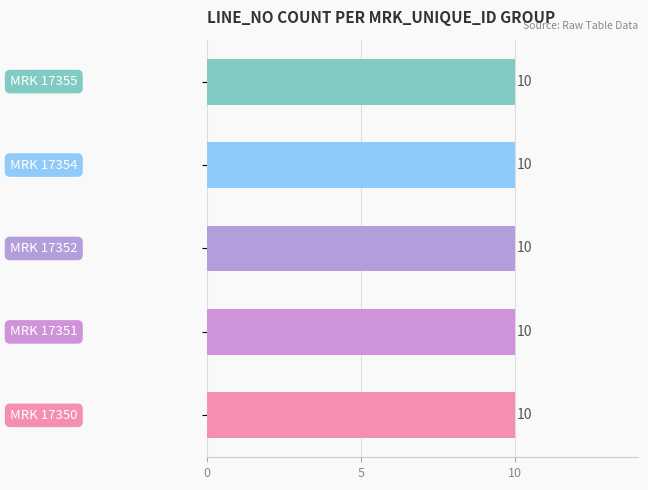

The chart shows a value of 8073 at 17351. True or false?

False